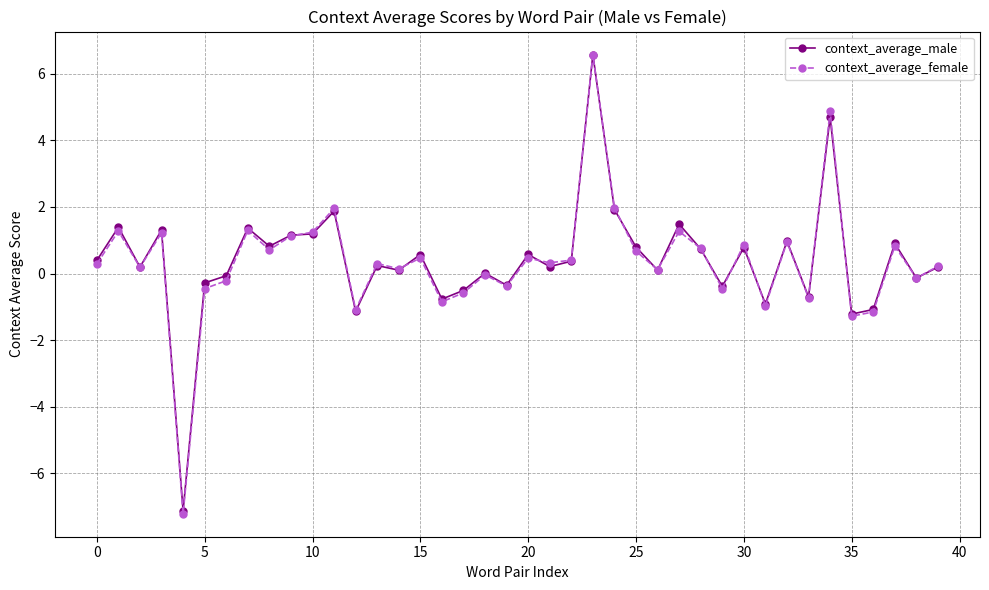

True or false: context_average_male has more than 0 interior local peaks.

True